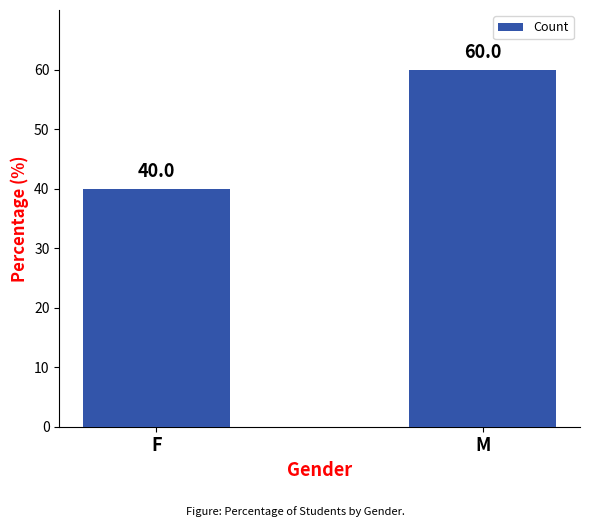

What is the difference between the values at F and M?

20